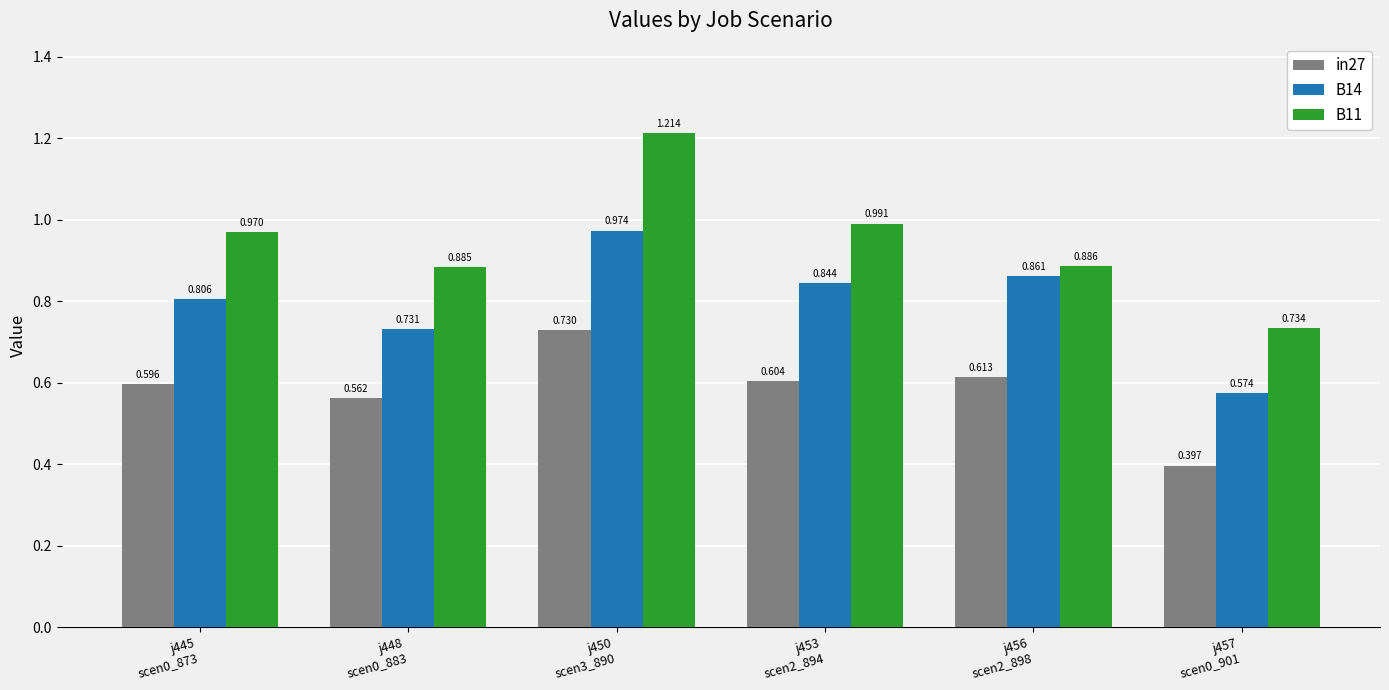

Reading left to right, extract all data points from this chart.

in27: j445
scen0_873=0.6	j448
scen0_883=0.6	j450
scen3_890=0.7	j453
scen2_894=0.6	j456
scen2_898=0.6	j457
scen0_901=0.4
B14: j445
scen0_873=0.8	j448
scen0_883=0.7	j450
scen3_890=1.0	j453
scen2_894=0.8	j456
scen2_898=0.9	j457
scen0_901=0.6
B11: j445
scen0_873=1.0	j448
scen0_883=0.9	j450
scen3_890=1.2	j453
scen2_894=1.0	j456
scen2_898=0.9	j457
scen0_901=0.7